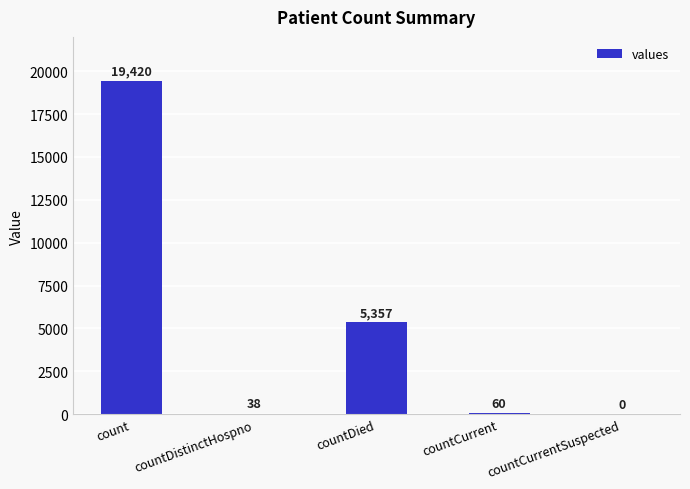

Is it true that the value at countDistinctHospno is 38?

True